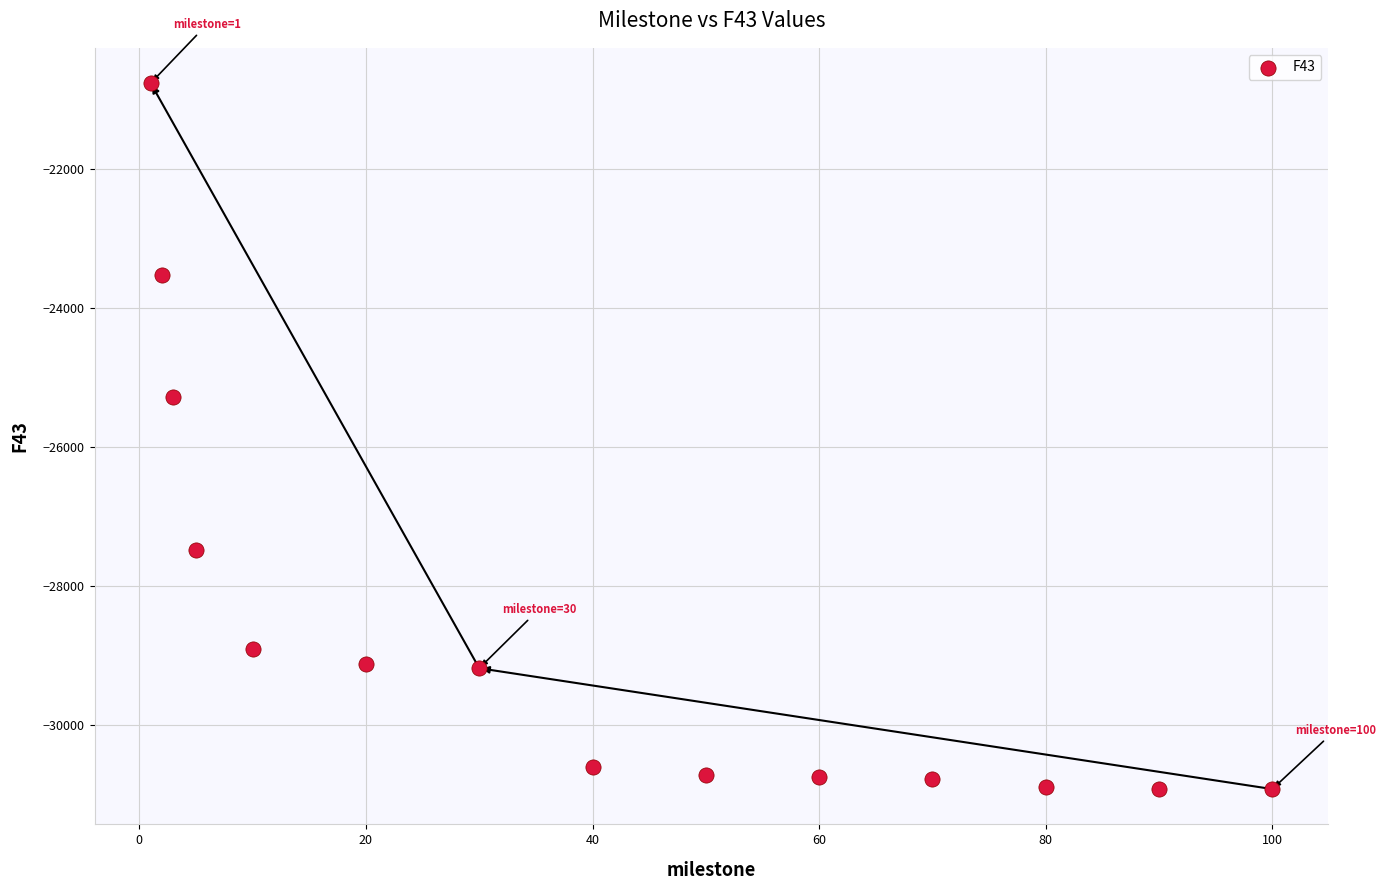

What Y value in the scatter plot is closest to -25839?

-25282.9